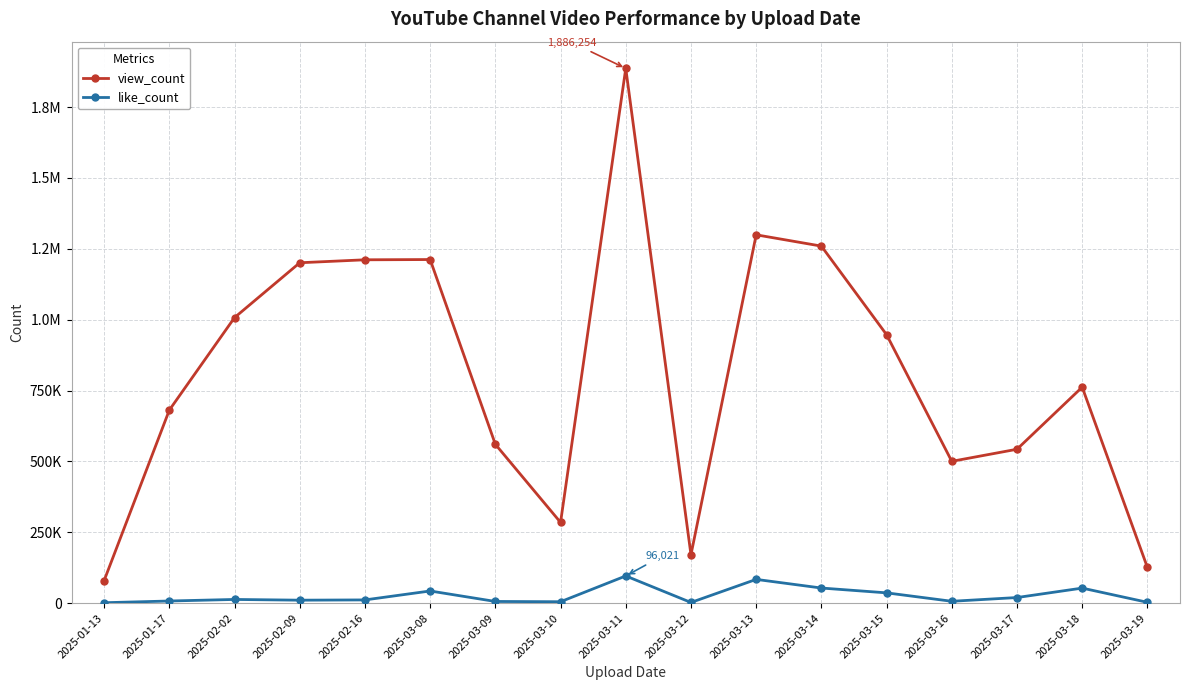

What is the greatest value displayed?

1886254